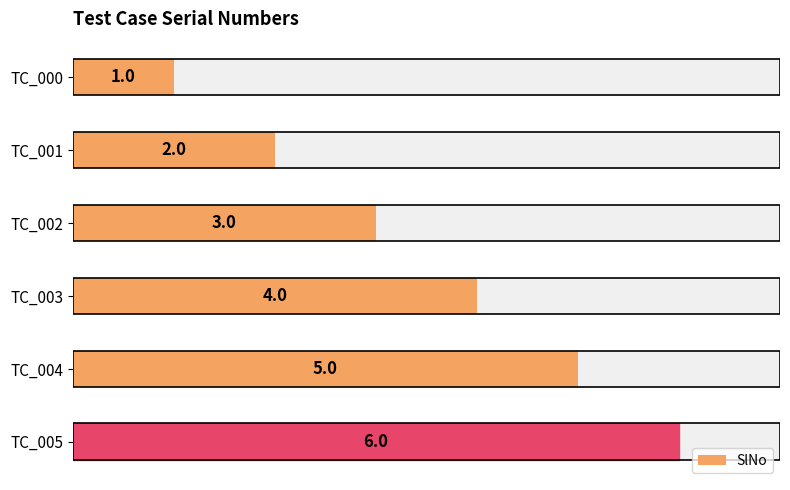

What is the difference between the second highest and second lowest values?

3